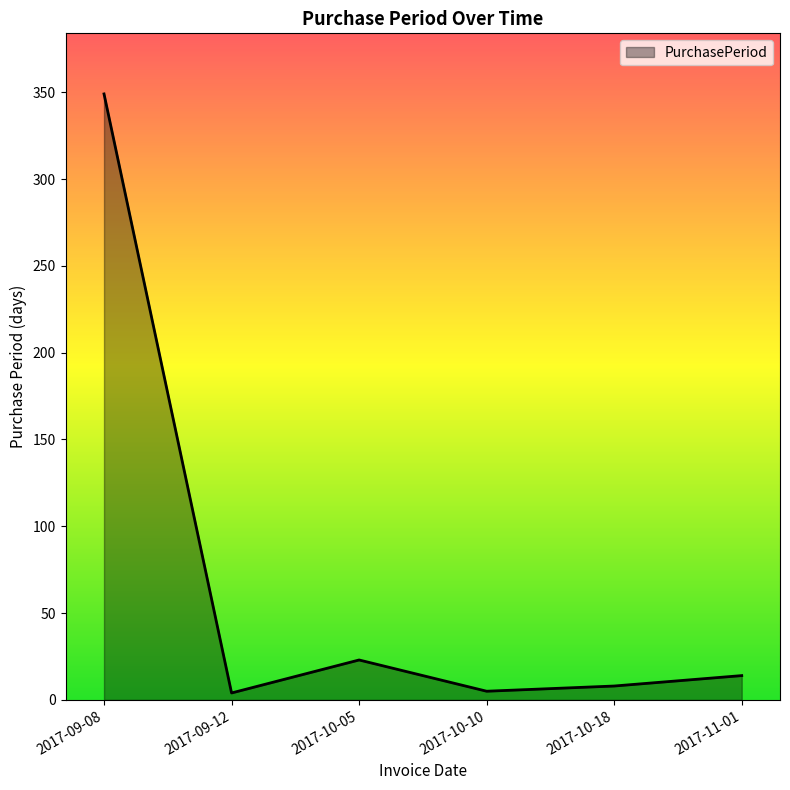

What is the maximum value shown in the chart?

349